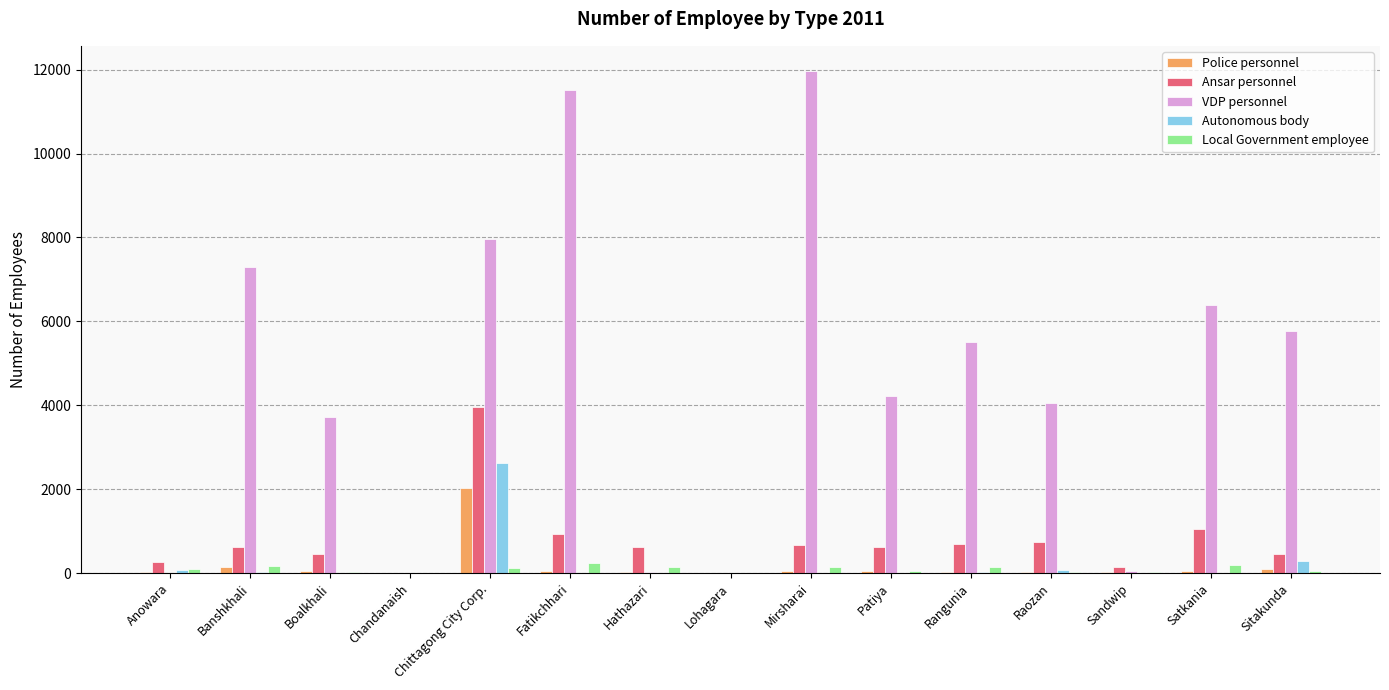

What is the maximum value shown in the chart?

11968